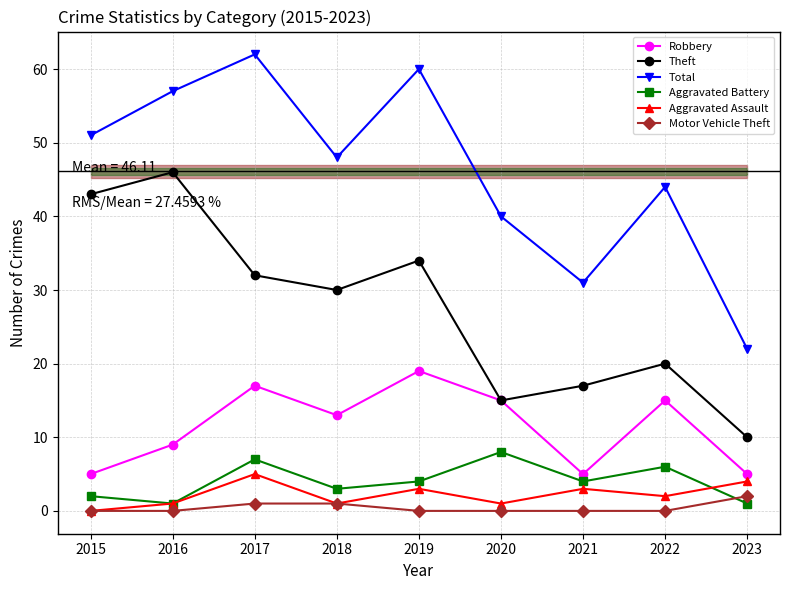

How many data points does each series have?

9